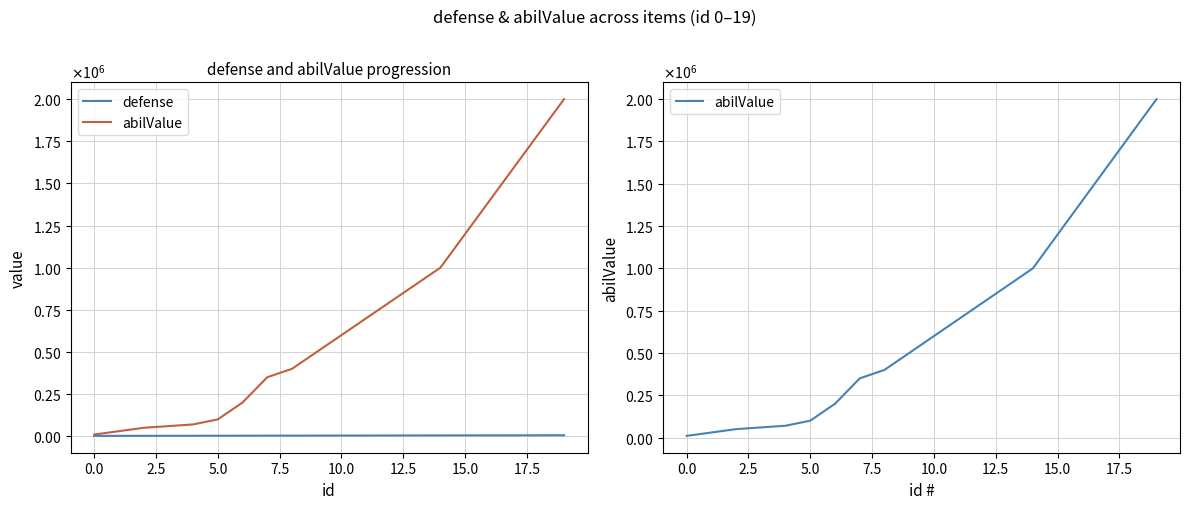

True or false: abilValue and defense intersect in this chart.

False